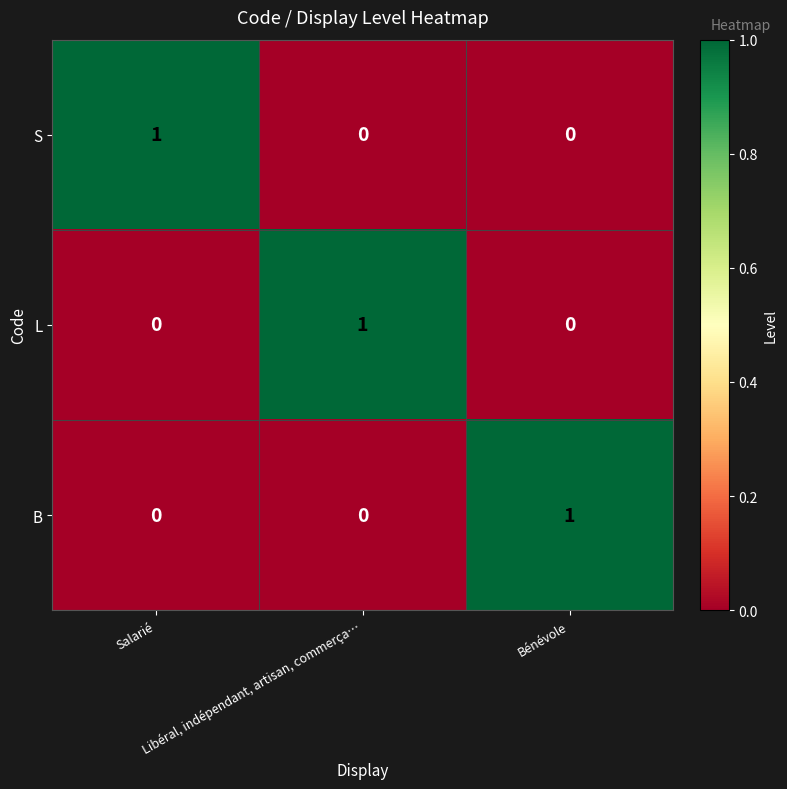

At how many categories does at least one series exceed 0?

3